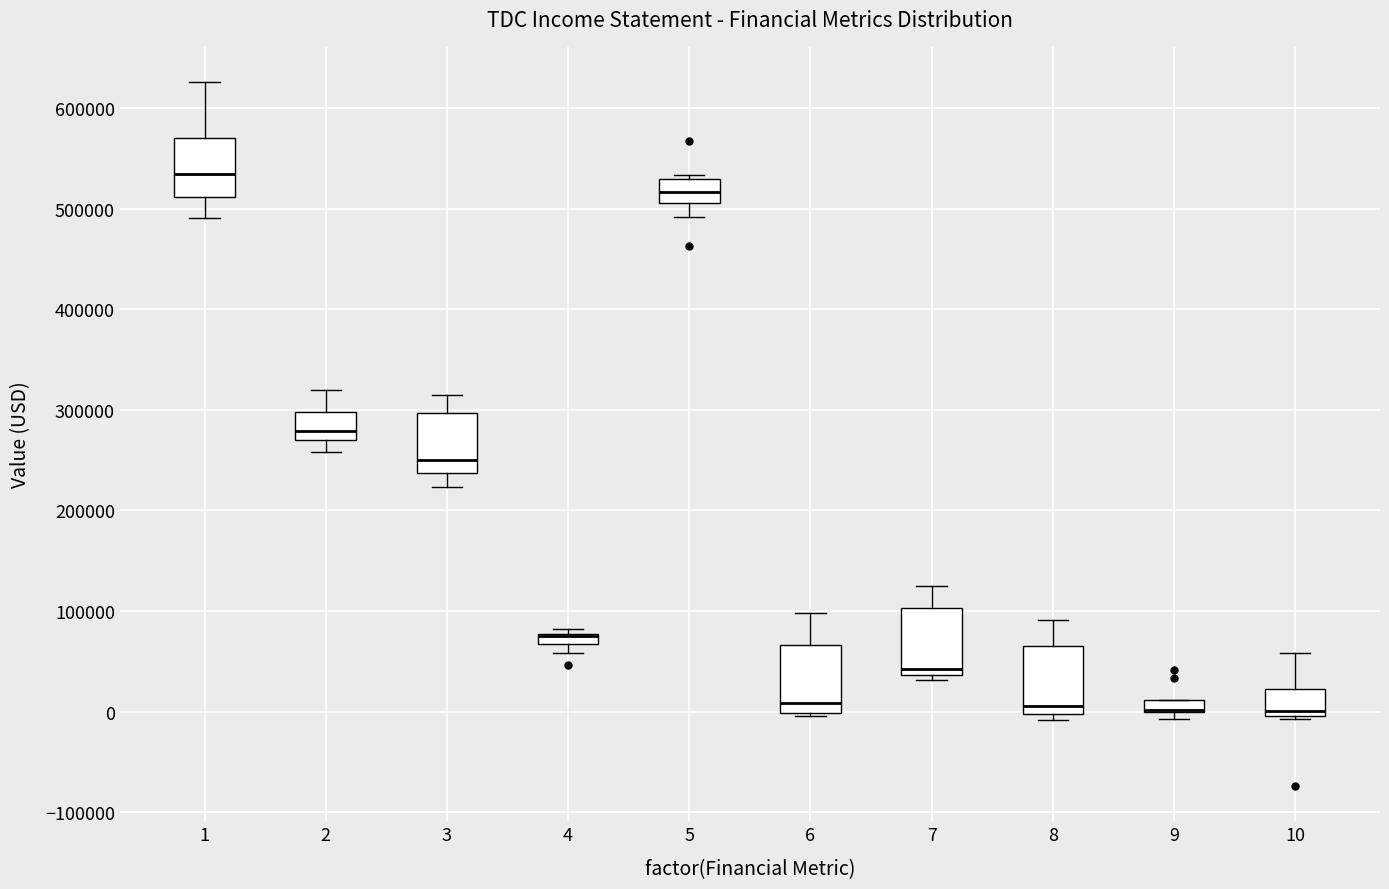

Where is the lower edge of the box at x = 7 on the y-axis? The values are not printed on the chart, so give them approximately, as read against the axis.

40000